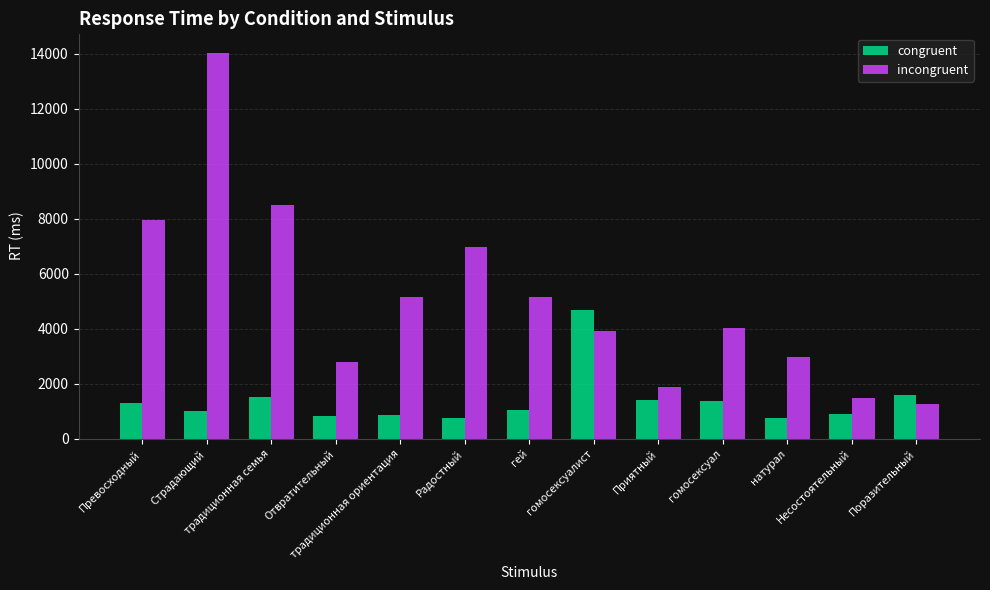

At which category is the sum across all series the highest?

Страдающий